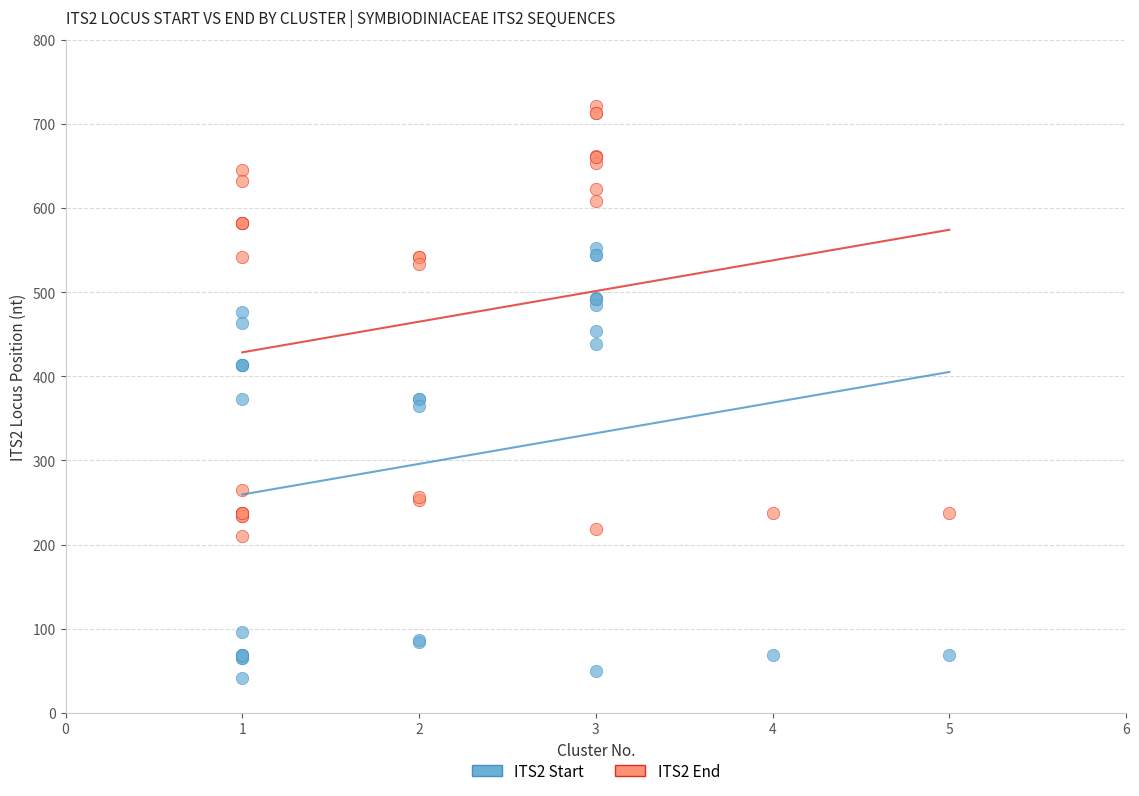

What is the X range (max minus min) for the scatter plot?

4